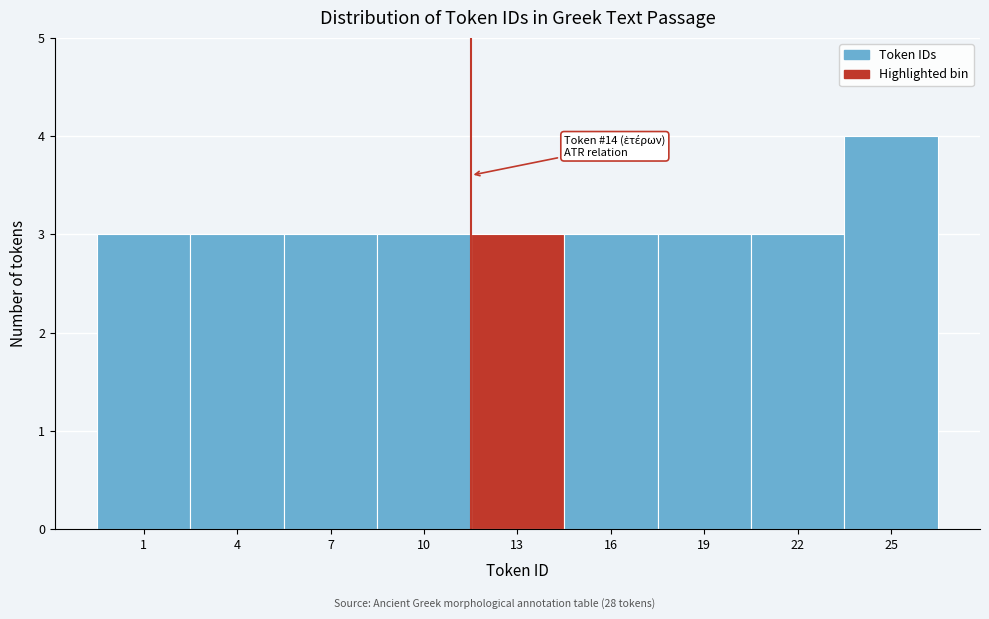

Reading left to right, extract all data points from this chart.

3	3	3	3	3	3	3	3	4